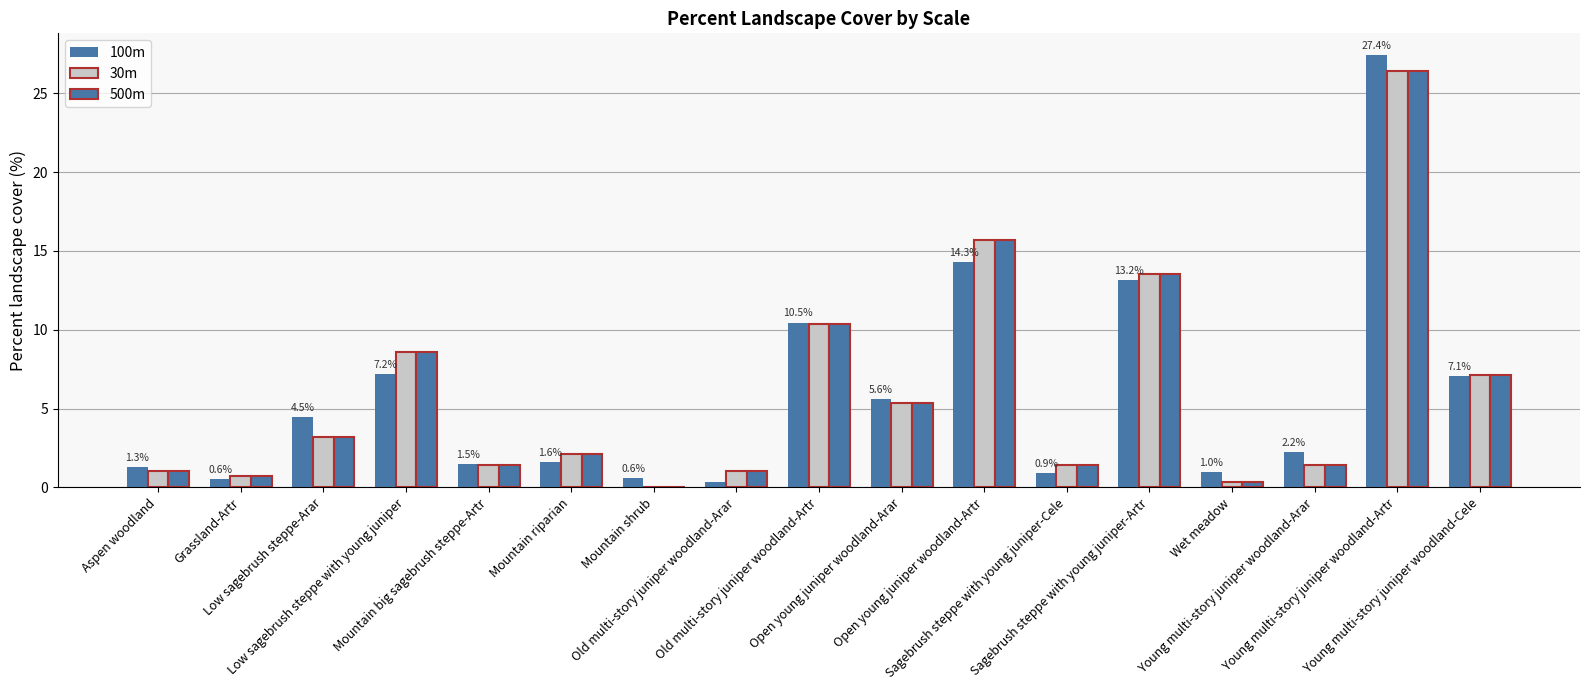

What is the value of the 100m bar at the 11th from the left?

14.3